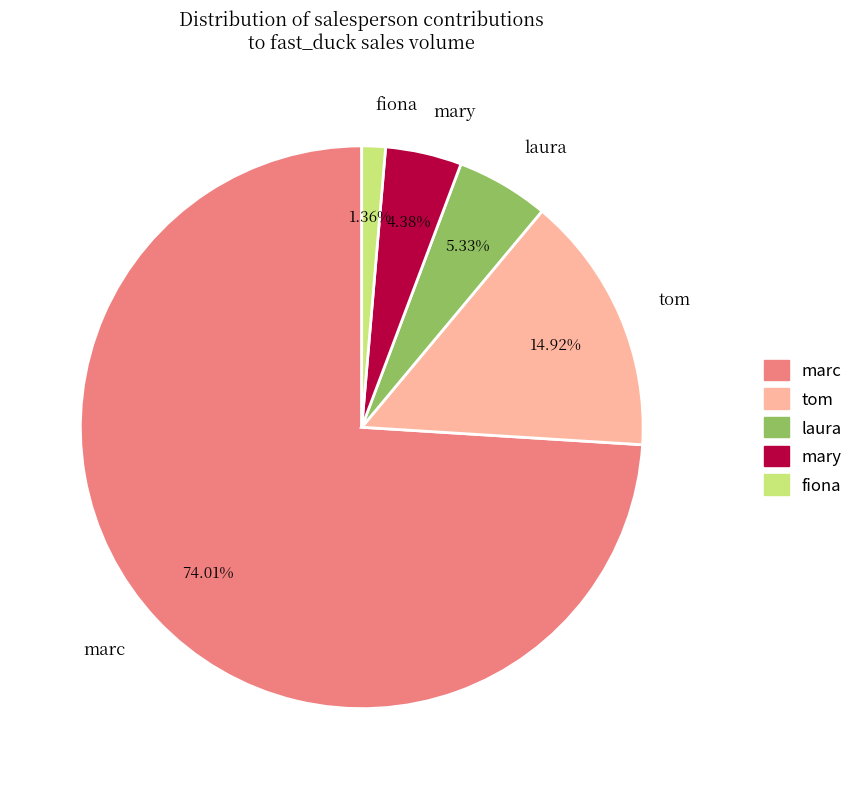

Which category has the biggest portion of the pie?

marc